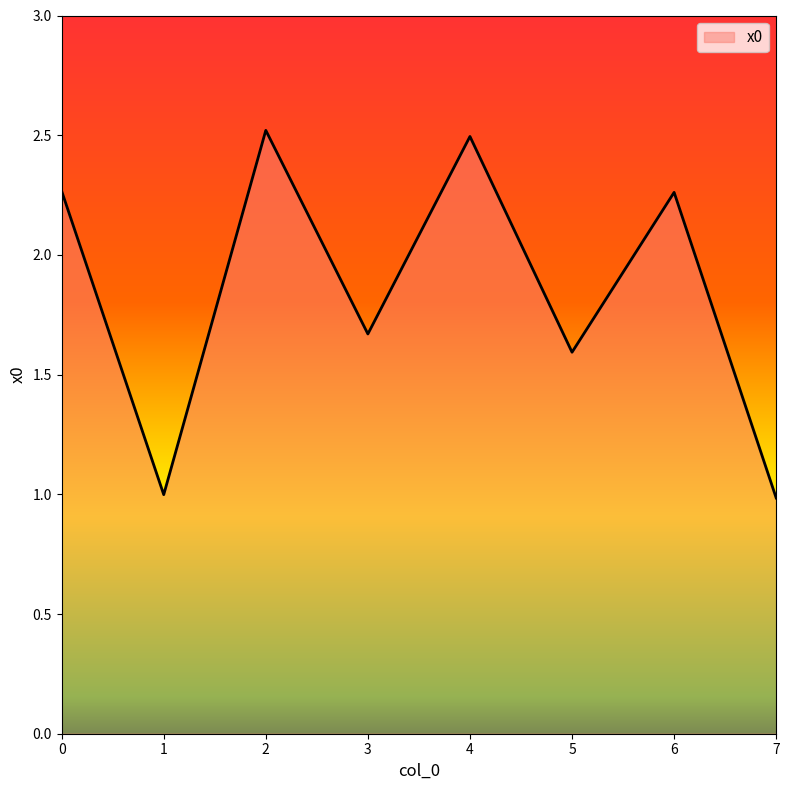

The value at 2 is 3.5. True or false?

False